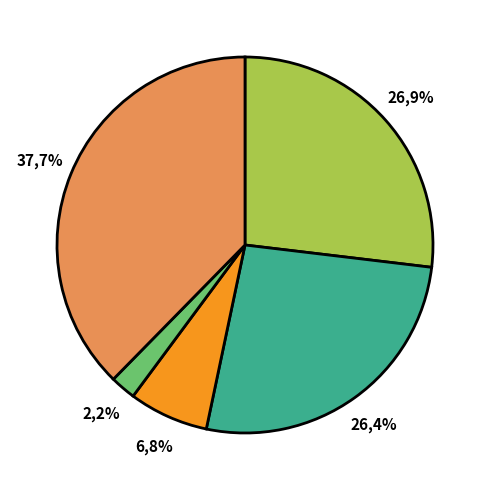

Is it true that Aggravated Assault is 27% of the pie?

True